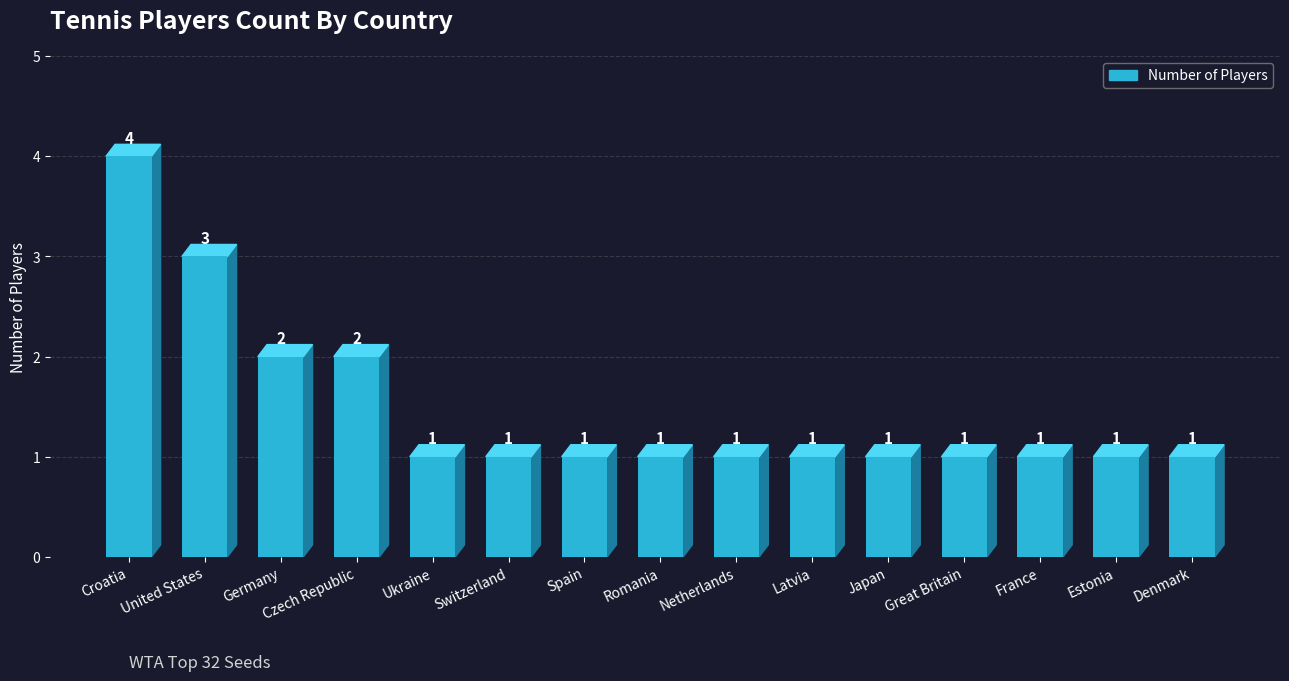

What is the ratio of the value at Denmark to the value at Ukraine?

1.0